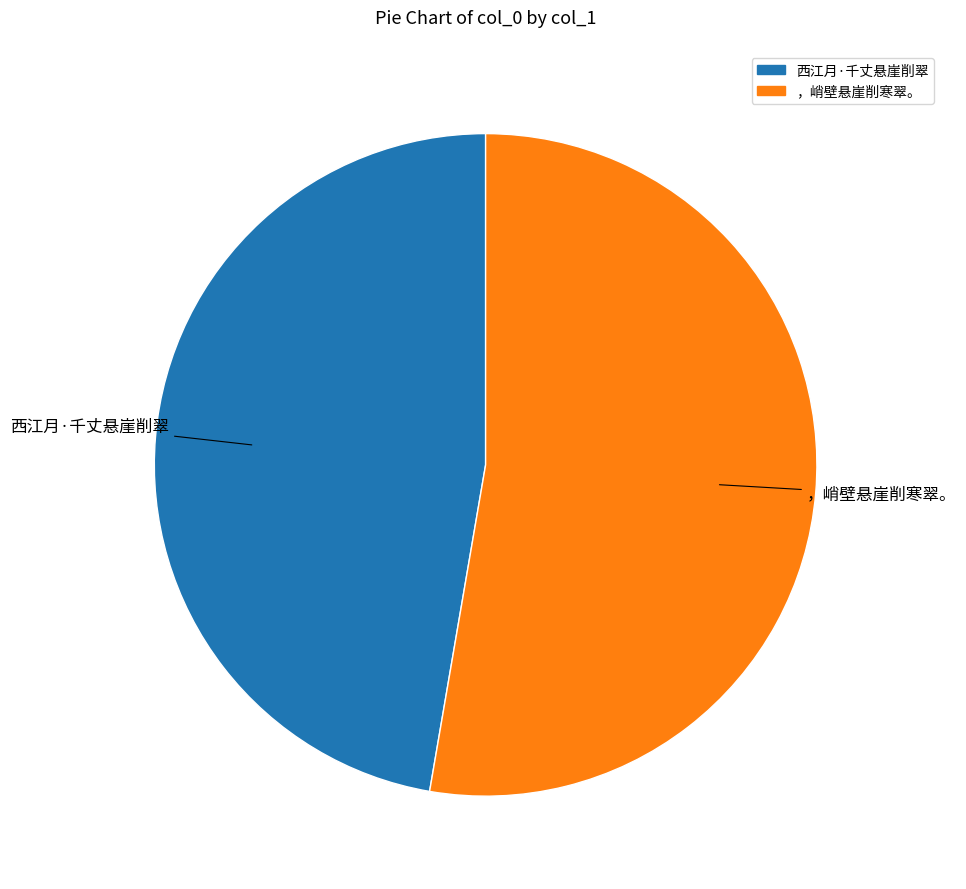

Does any single category account for the majority?

Yes